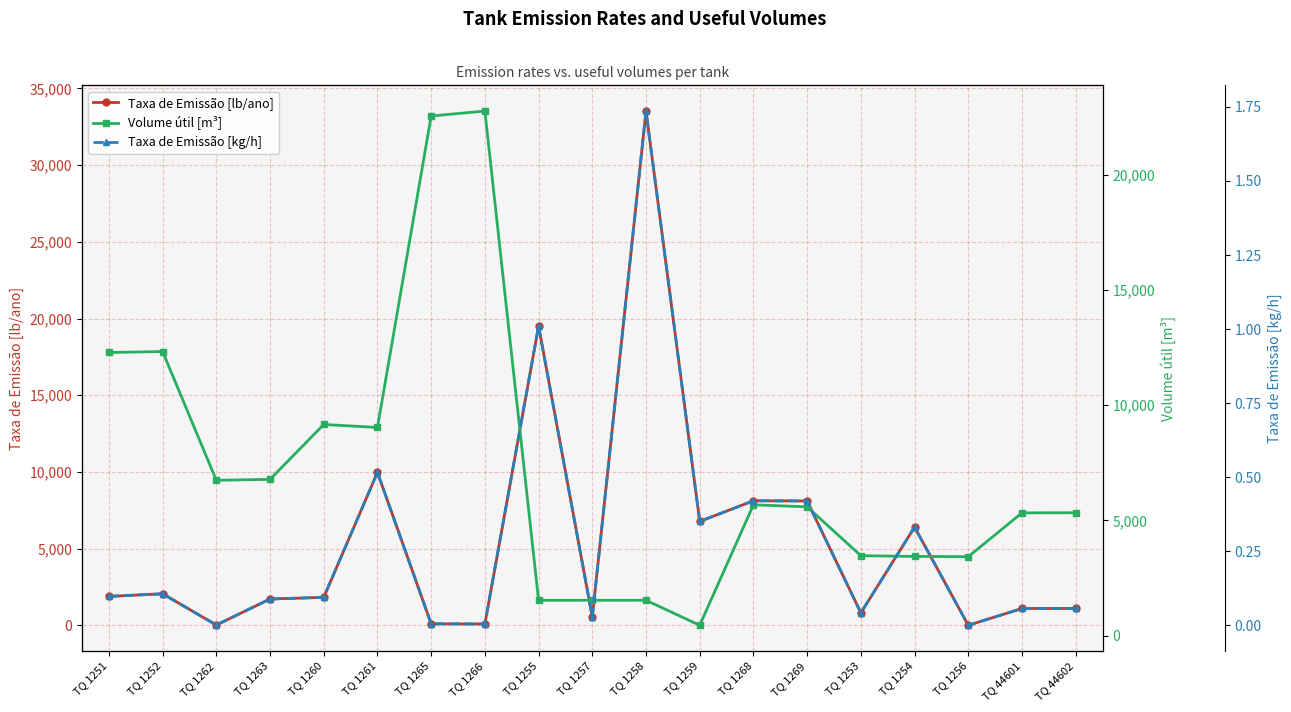

What is the label of the 15th point from the right?

TQ 1260